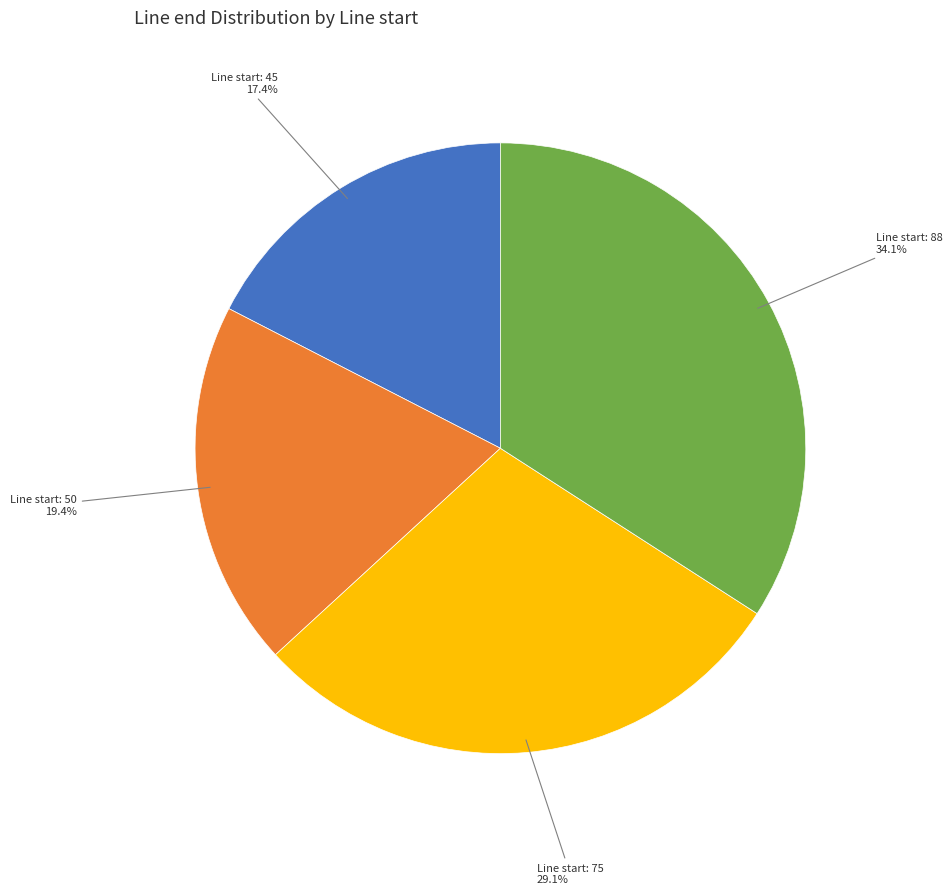

To the nearest percent, what is the difference between the largest and smallest slice percentages?

17%